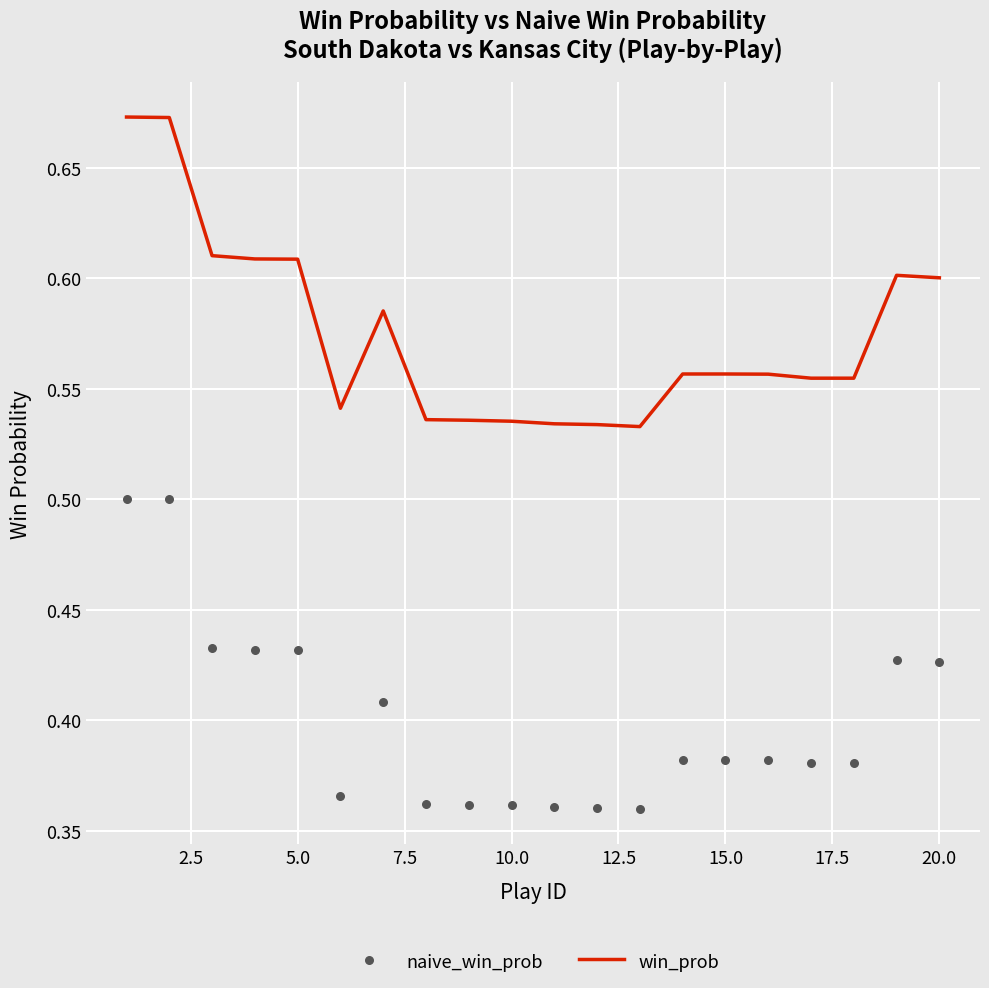

Which series has the largest total across all categories?

win_prob